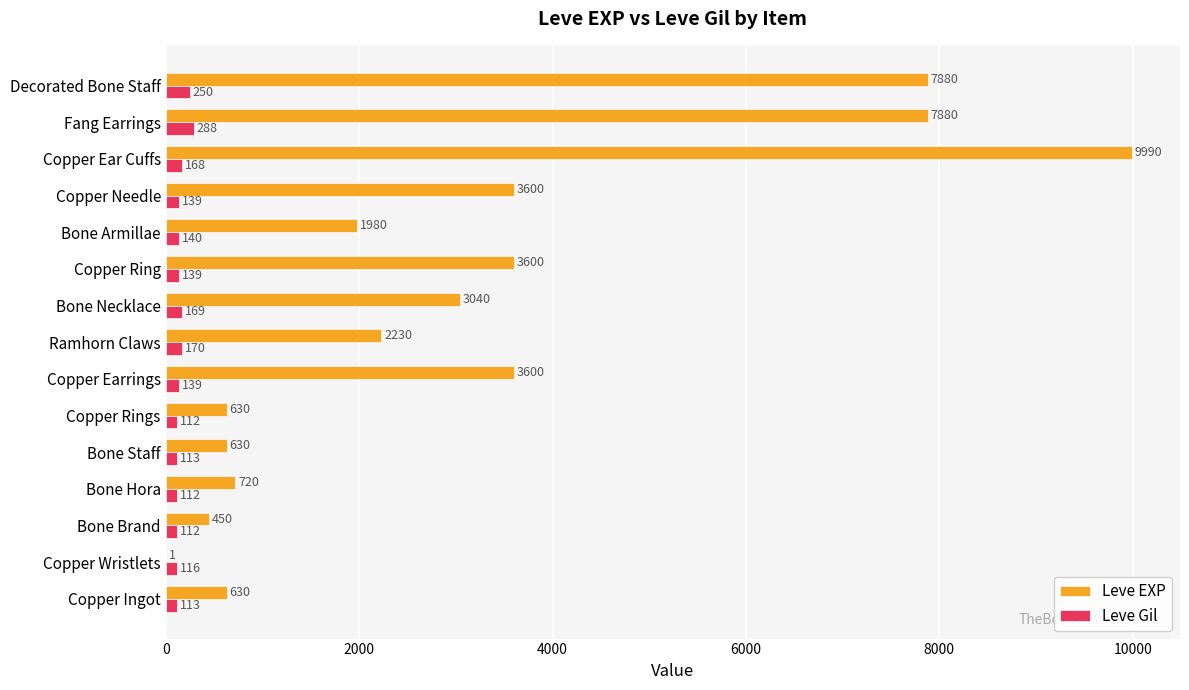

Is the value of Leve Gil at Copper Earrings greater than the value of Leve EXP at Bone Hora?

No